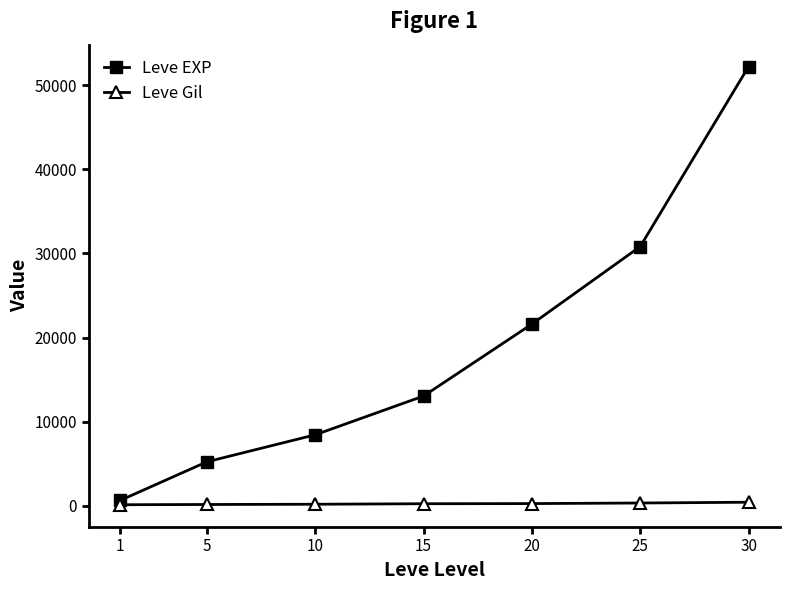

True or false: Leve EXP and Leve Gil intersect in this chart.

False